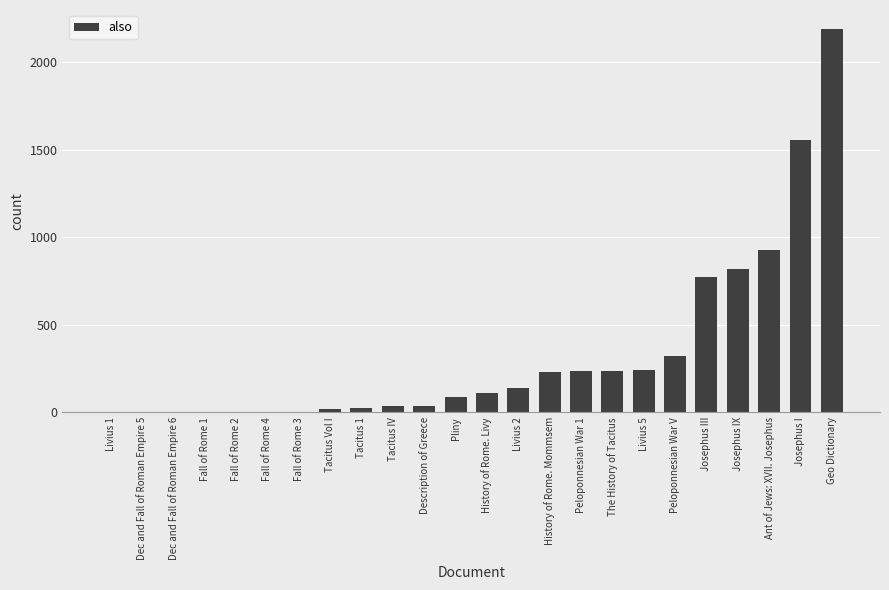

What is the maximum value shown in the chart?

2189